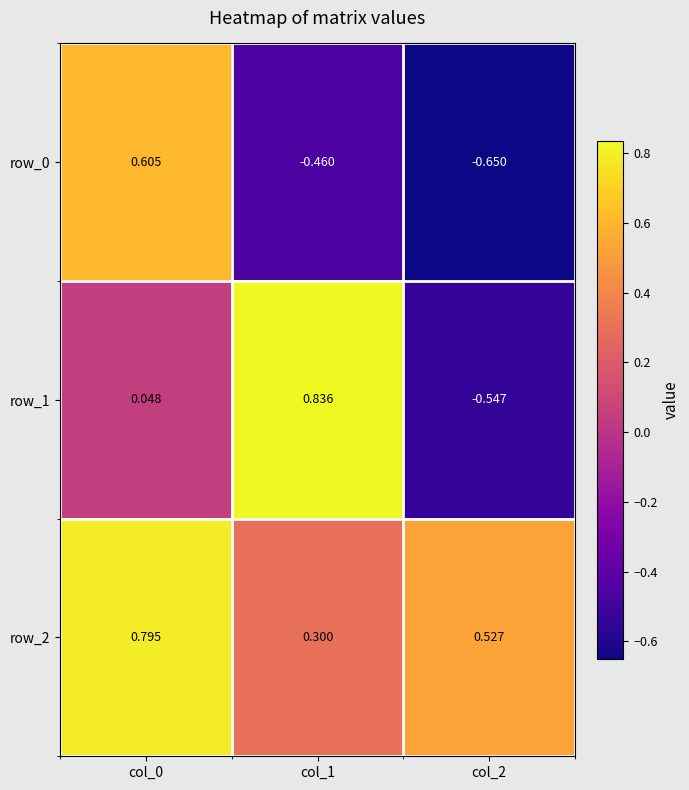

Is the value of row_1 at col_2 greater than the value of row_2 at col_2?

No